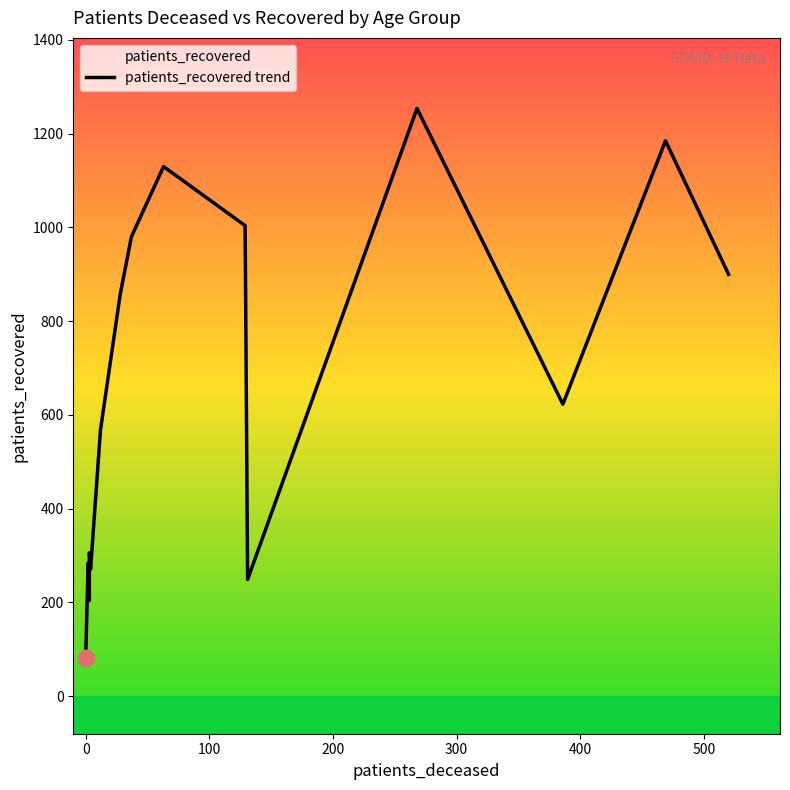

Count the number of data series in this chart.

1